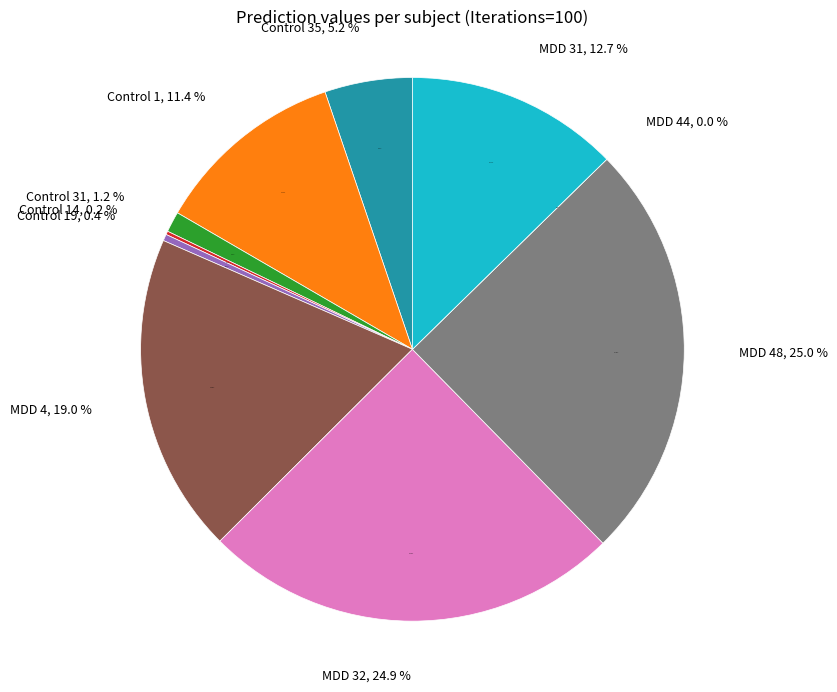

True or false: MDD 31 accounts for 1% of the total.

False